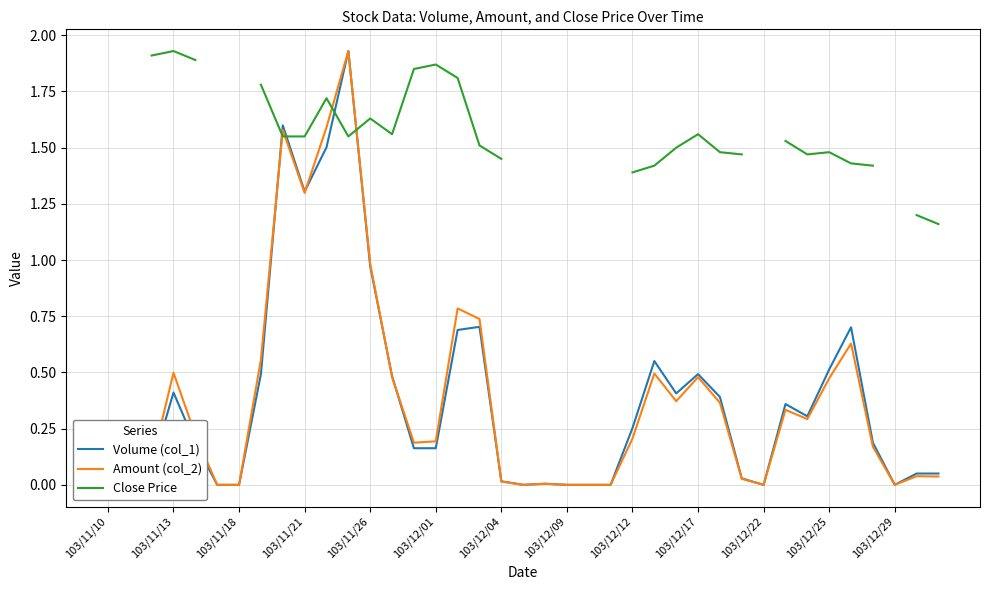

Is this an area chart (filled region under the line)?

No